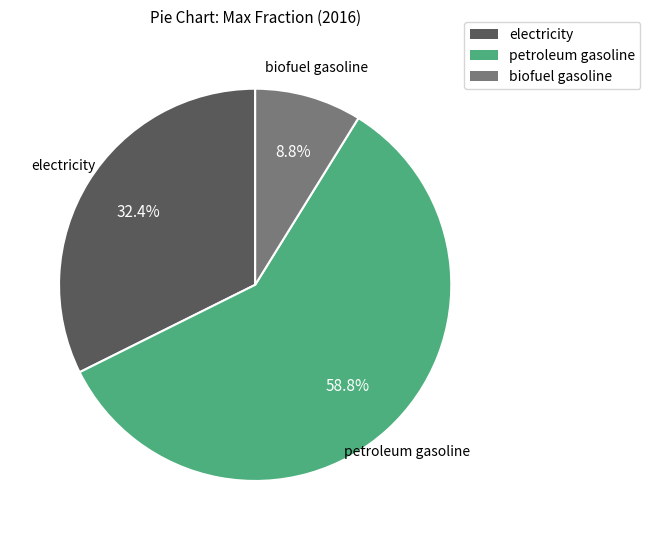

Does electricity account for over 50% of the chart?

No